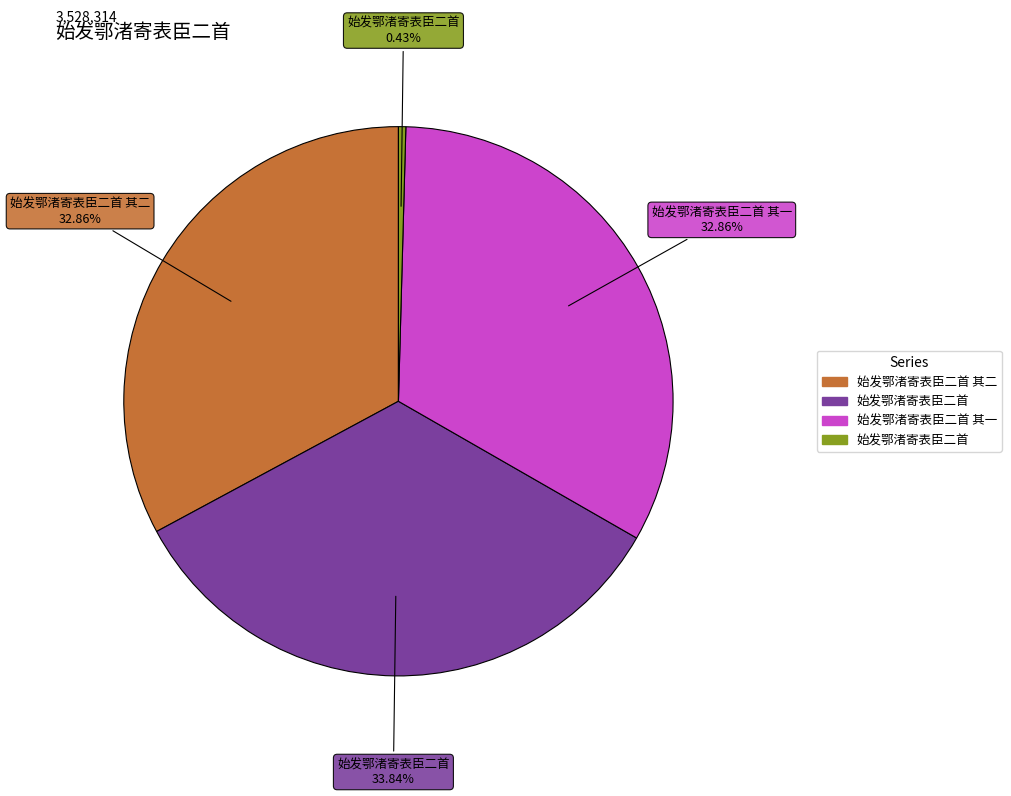

Does any single category account for the majority?

No